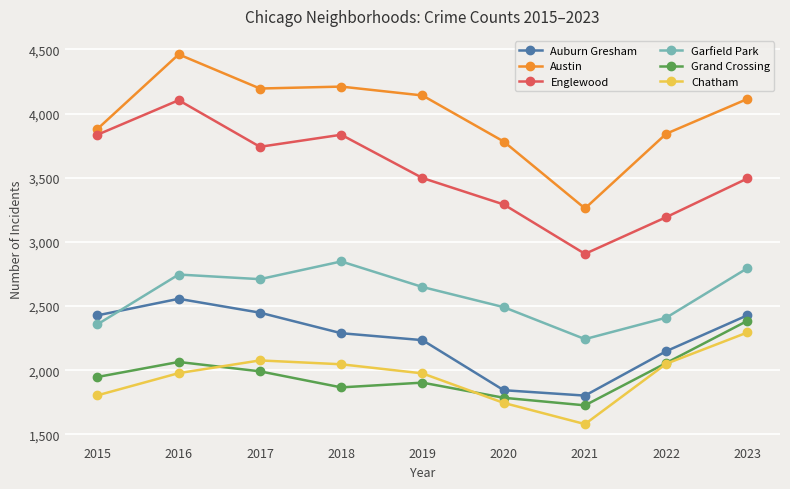

What is the difference between the maximum and second lowest values in the Englewood series?

911